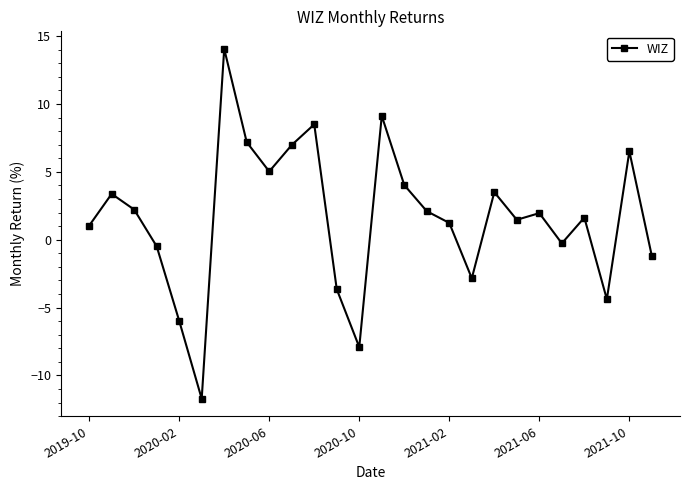

What is the value of the 14th point from the left?

9.1